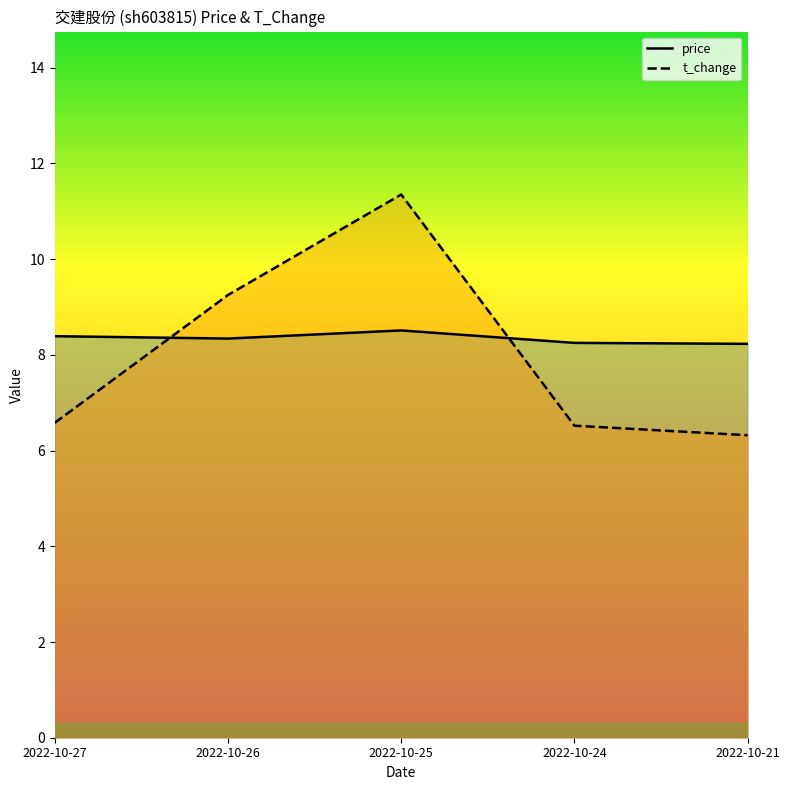

Where is the first local maximum for t_change?

2022-10-25